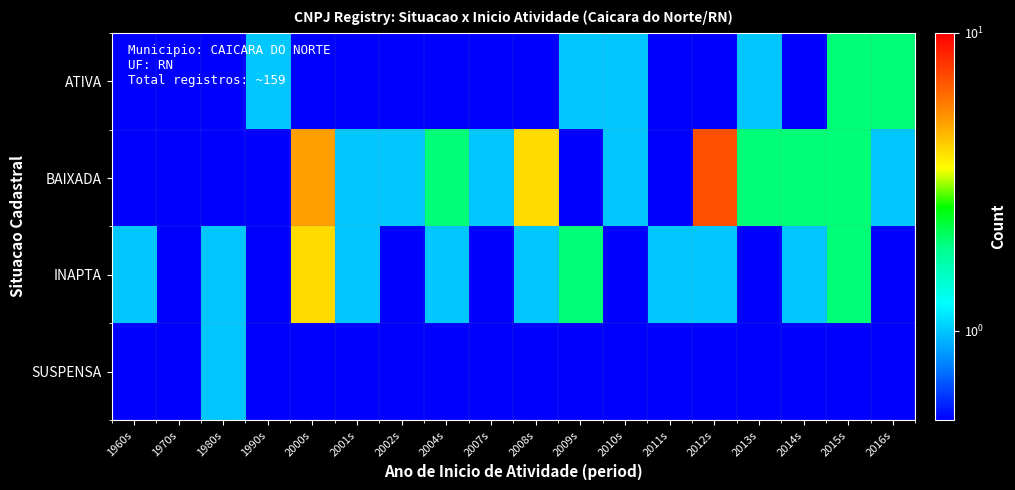

Which series has the widest spread of values?

BAIXADA